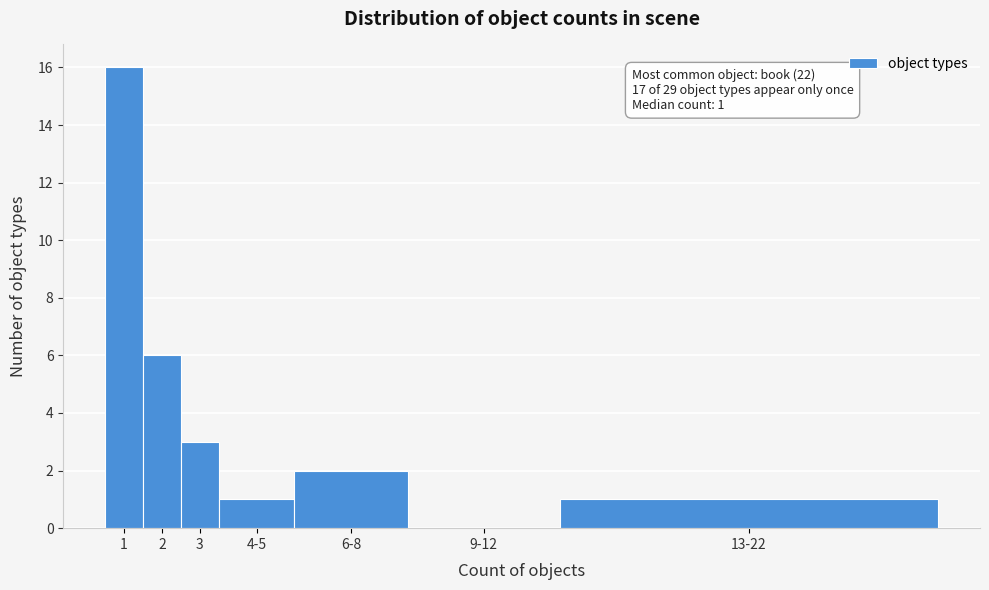

Reading right to left, transcribe all the data shown in this chart.

13-22=1	9-12=0	6-8=2	4-5=1	3=3	2=6	1=16